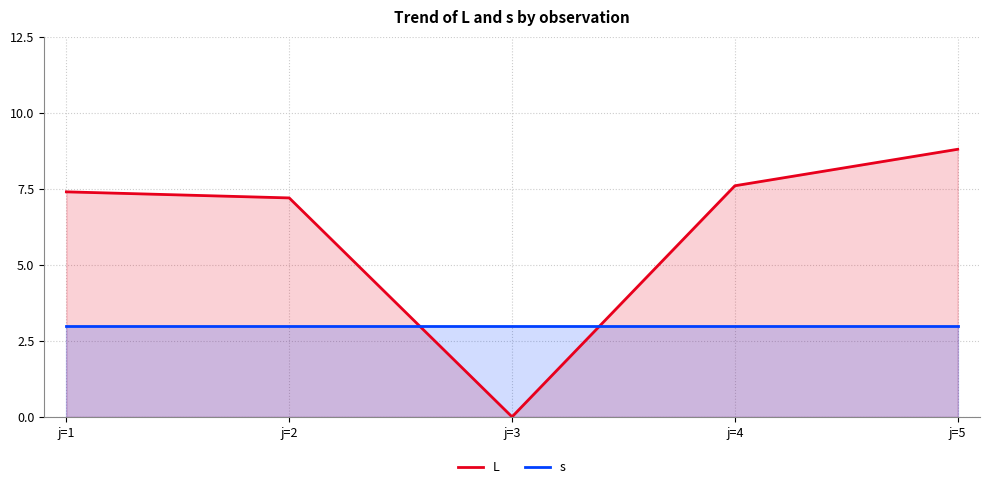

The value of s at j=1 is 4.7. True or false?

False